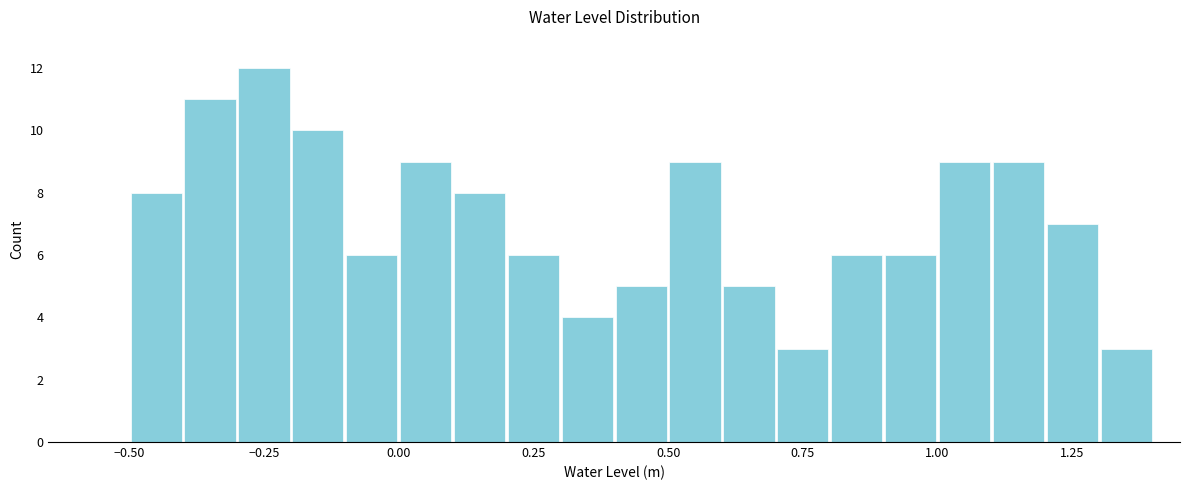

Around what value on the x-axis is the tallest bar? Give the approximate position of its centre, as read against the axis.

-0.25